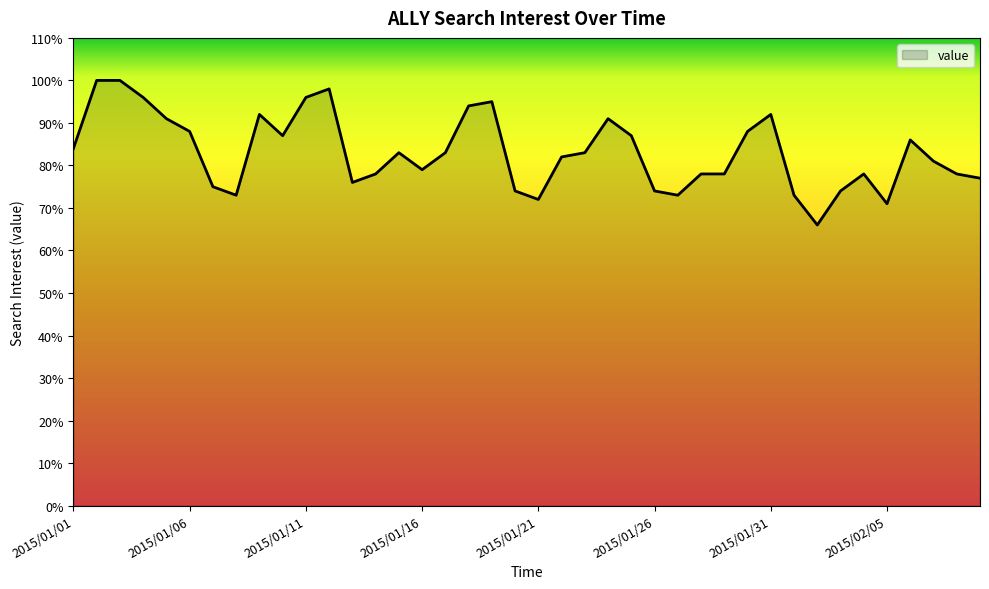

What is the smallest value displayed?

66